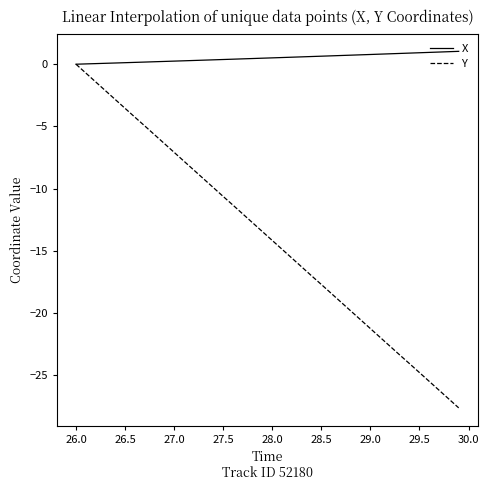

Which series has the largest total across all categories?

X